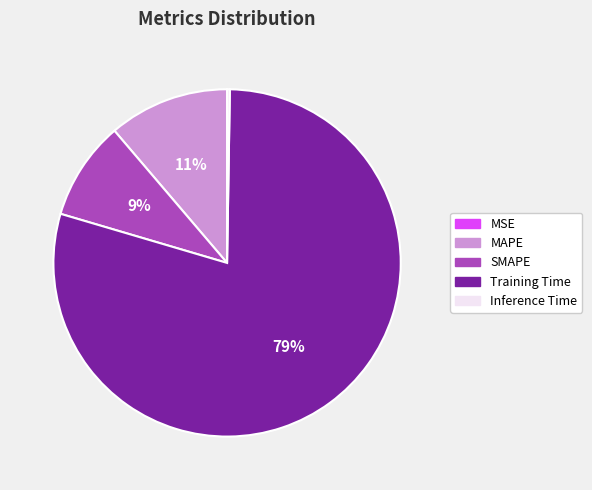

Combined, do SMAPE and MAPE account for over 50%?

No